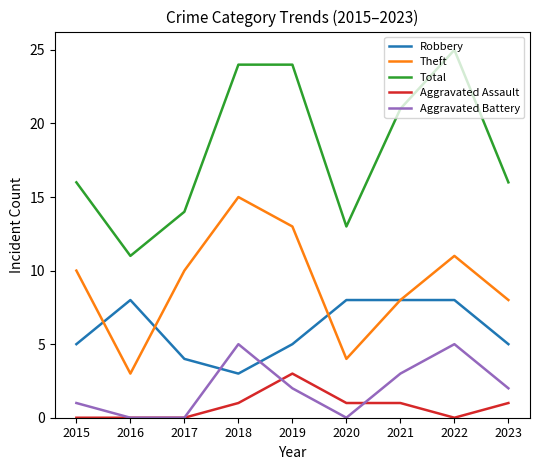

How many series are shown in this chart?

5